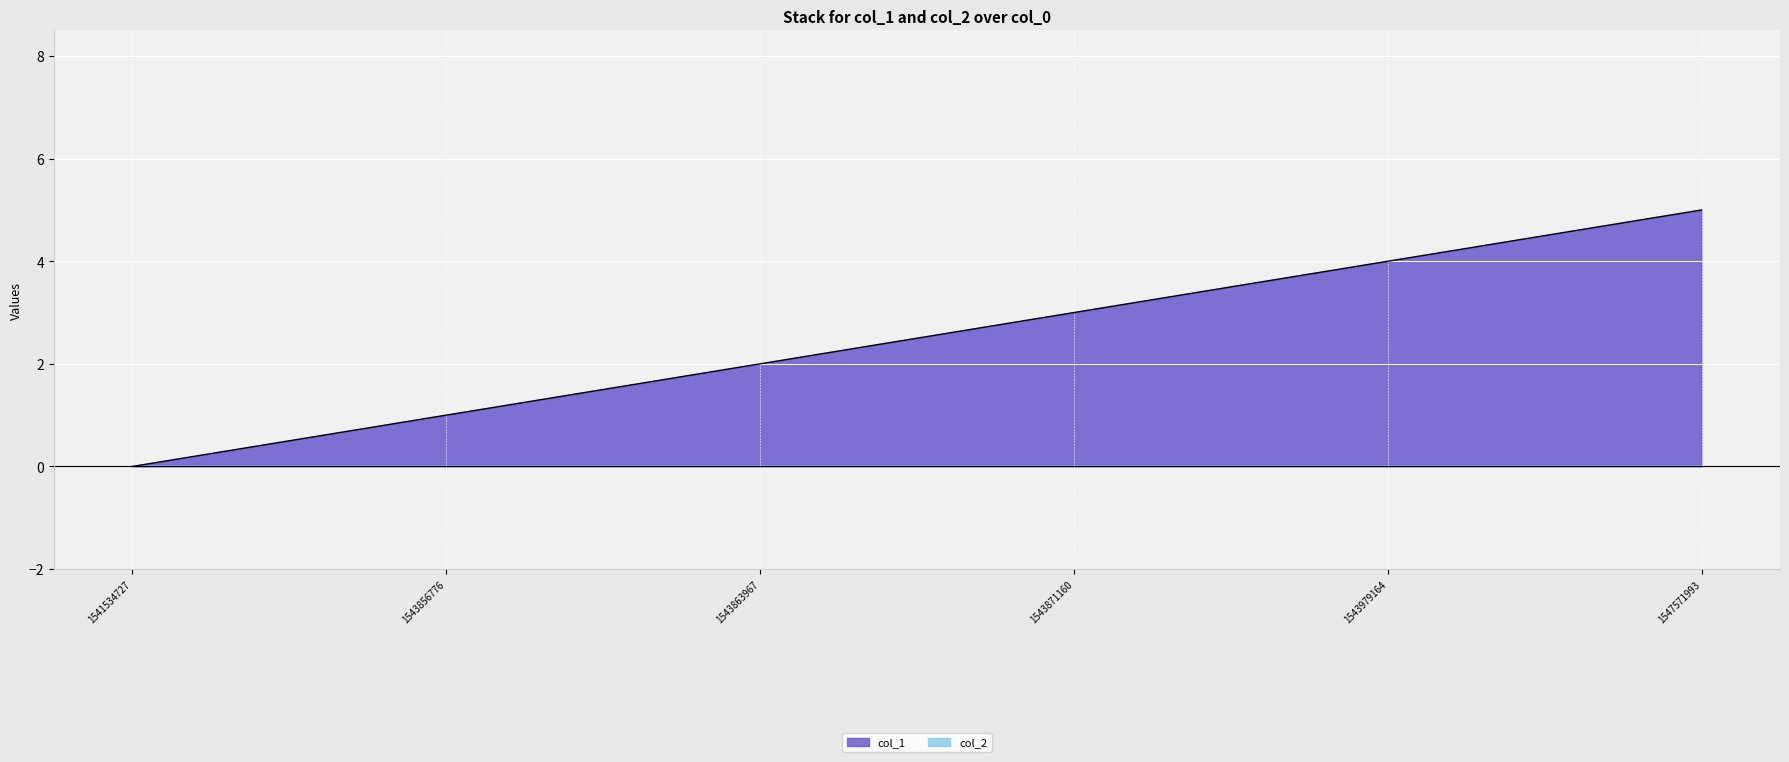

How many lines are shown in the chart?

2